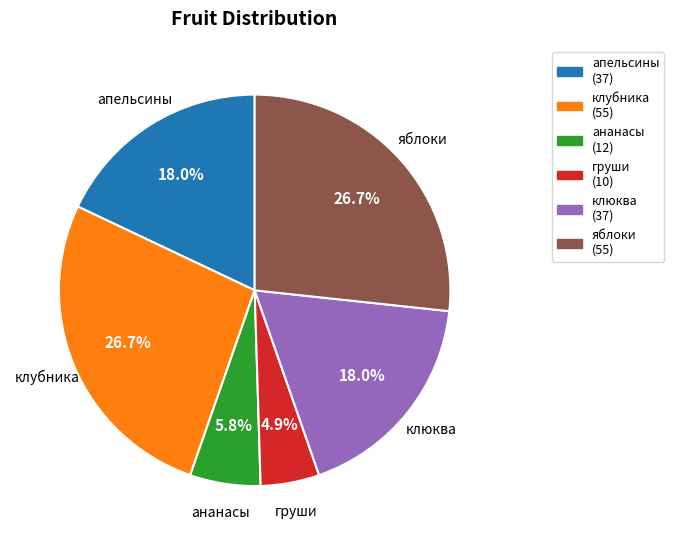

Does any single category account for the majority?

No